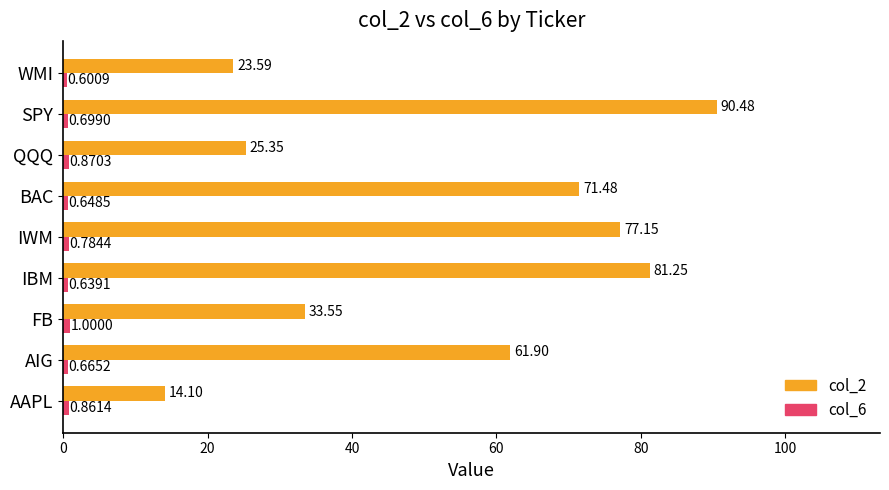

What is the difference between the maximum and second lowest values in the col_2 series?

66.9